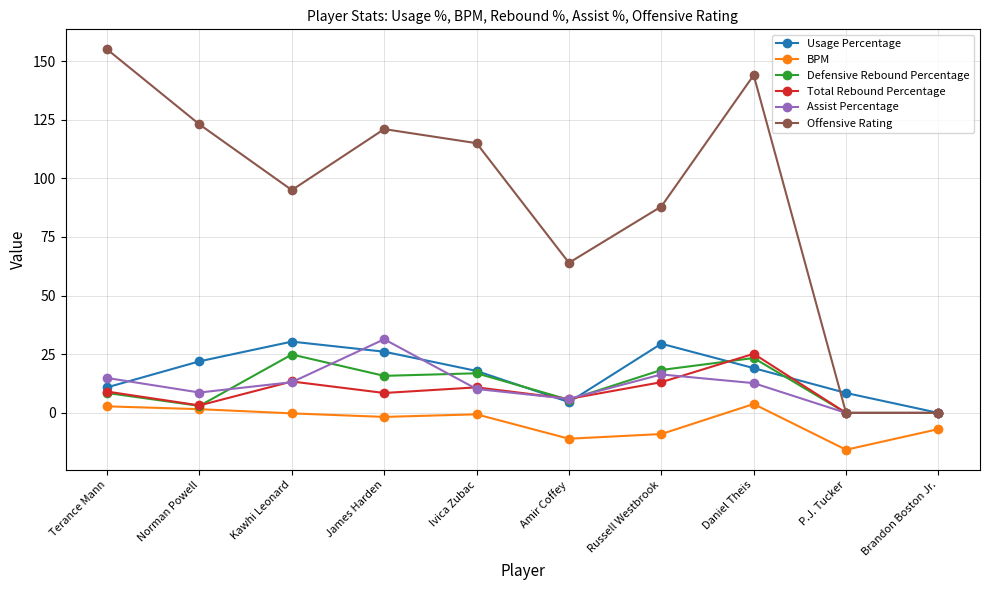

Is this an area chart (filled region under the line)?

No